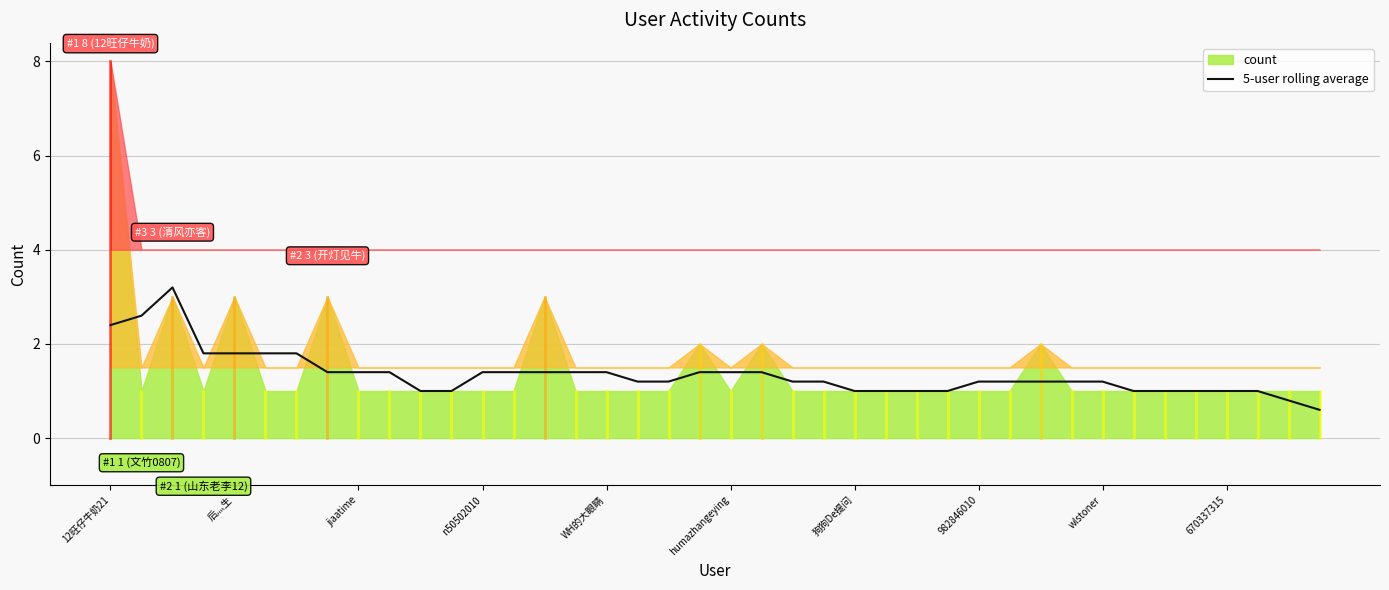

Does the chart have visible grid lines?

Yes